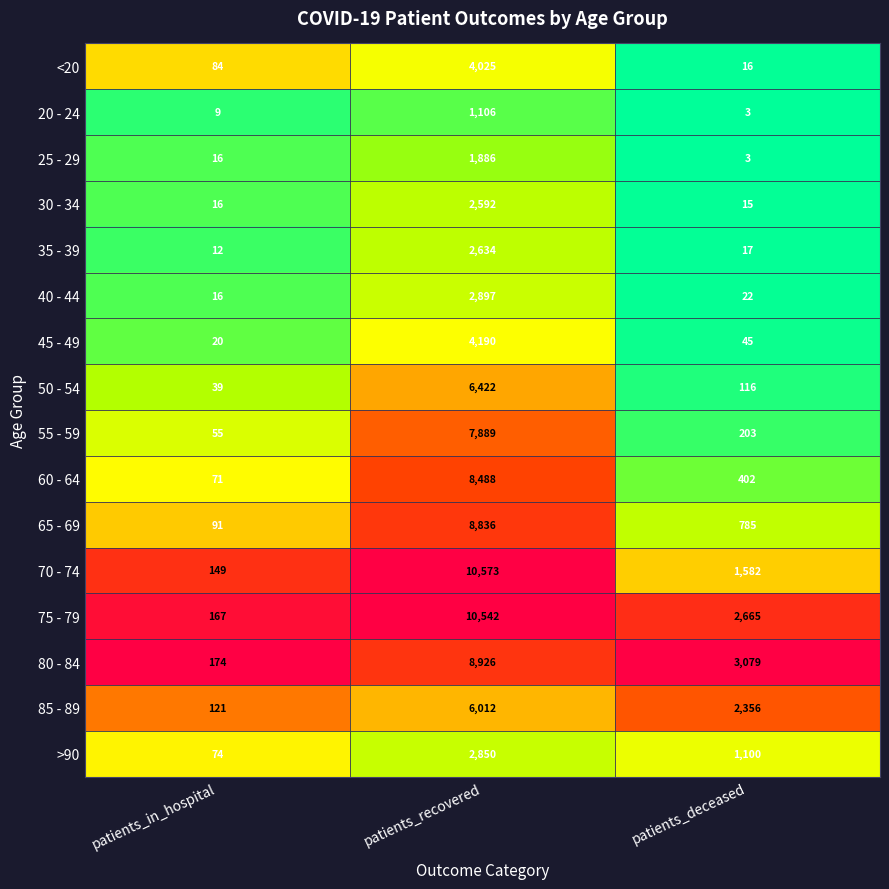

At which category is the sum across all series the highest?

patients_recovered